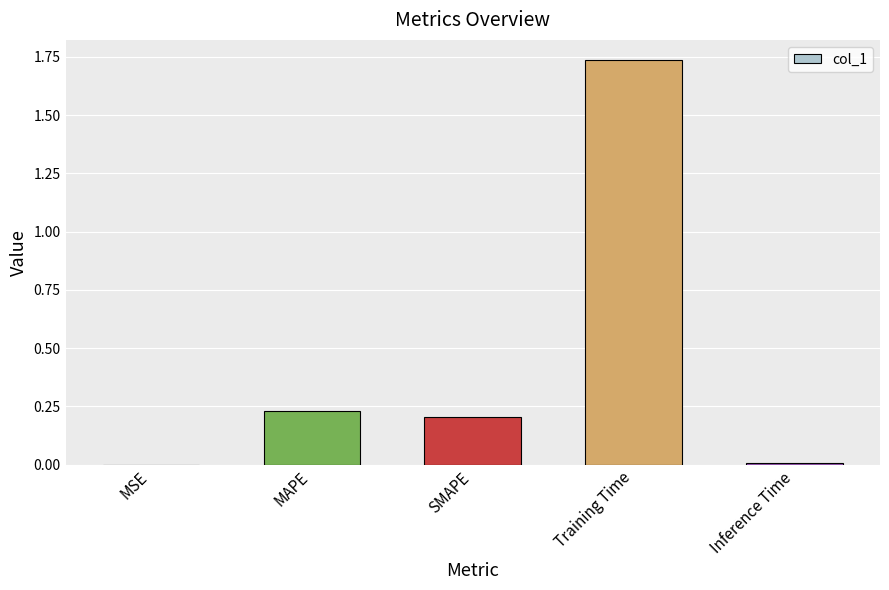

Which has a higher value, MSE or MAPE?

MAPE